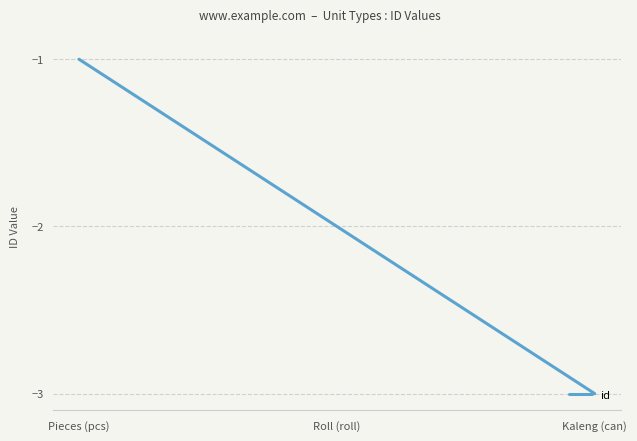

Is it true that the value at Roll (roll) is -2?

True